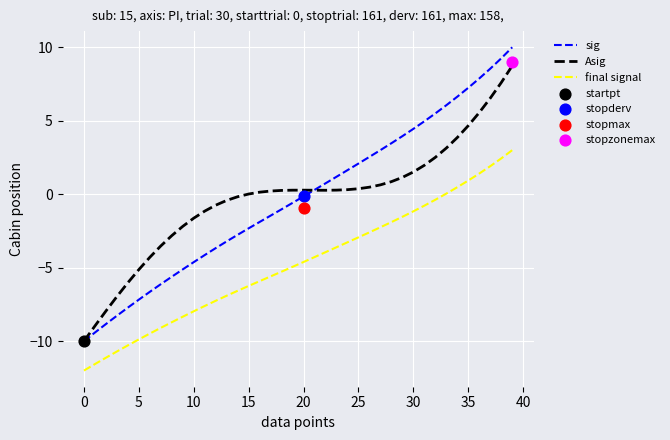

At which category is the sum across all series the highest?

39